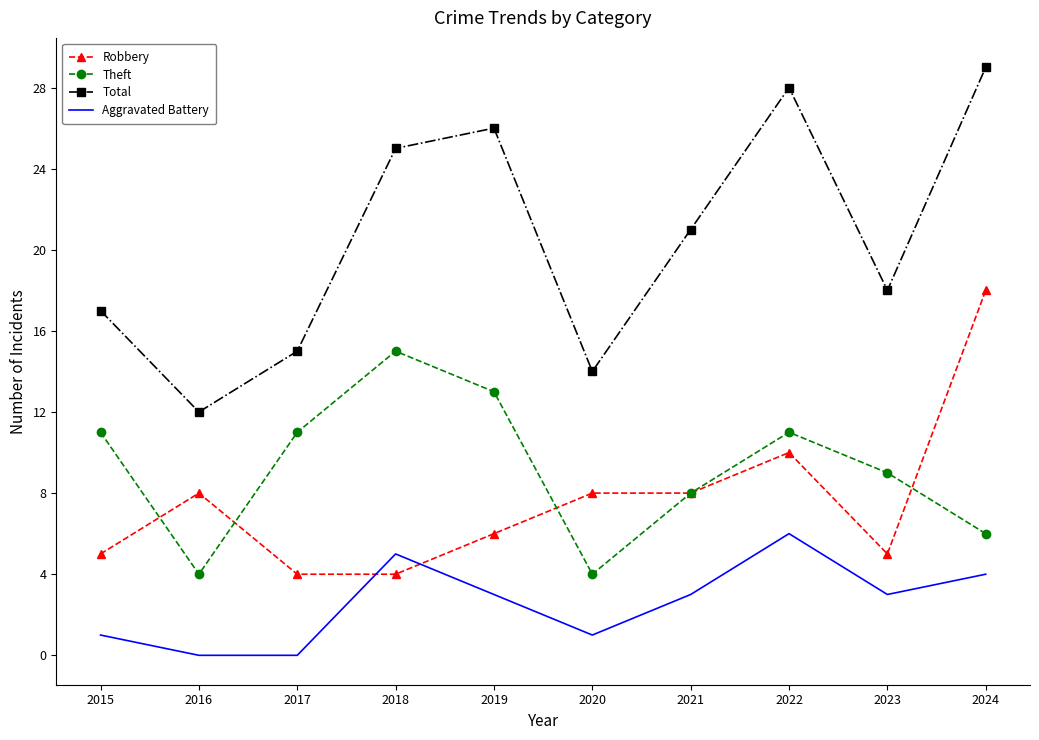

Which series has the largest total across all categories?

Total